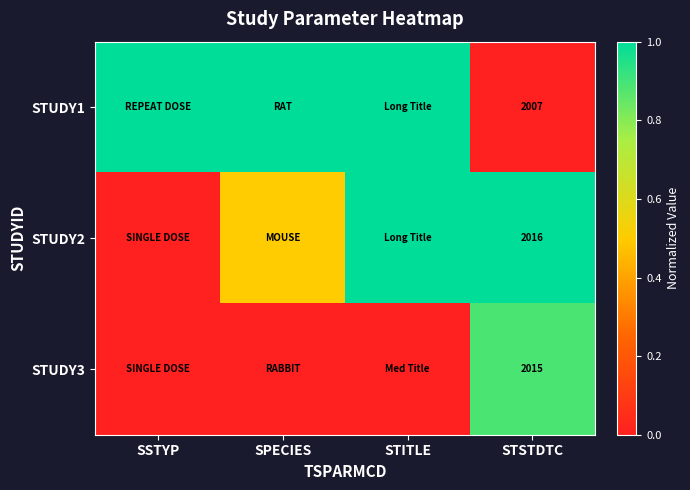

Is it true that STUDY3 equals 3125.7 at STSTDTC?

False